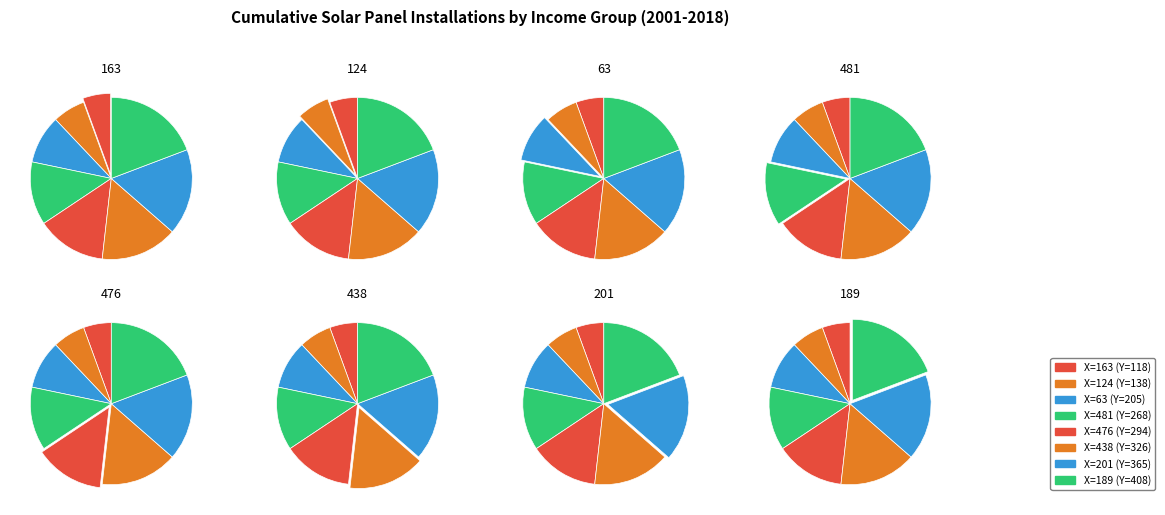

To the nearest percent, what is the combined percentage of 189 and 124?

26%